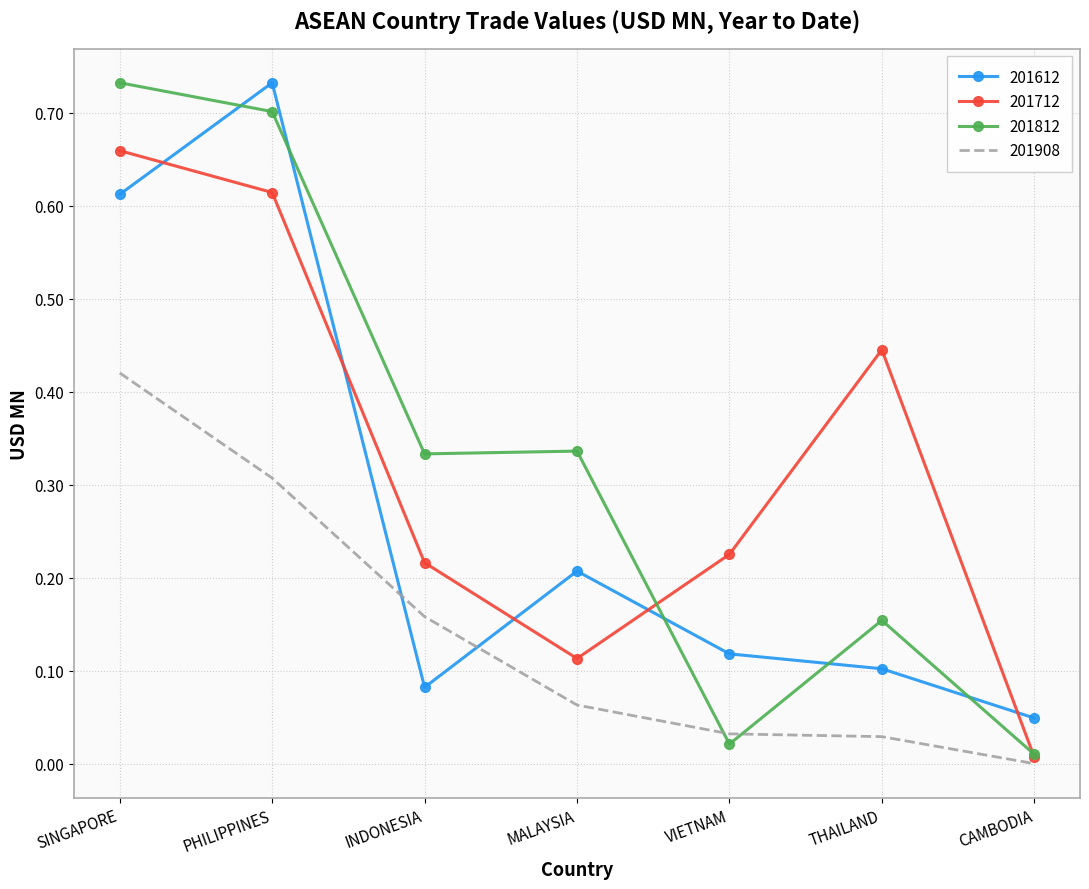

At SINGAPORE, list the series in order from largest to smallest.

201812, 201712, 201612, 201908